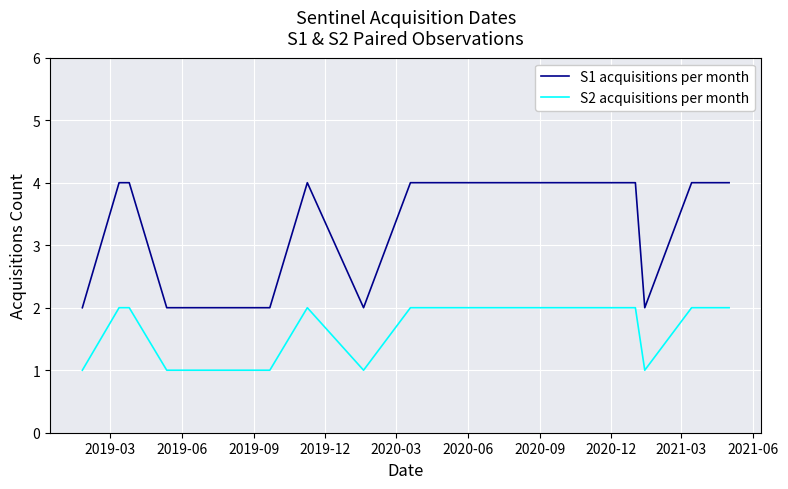

List the series in order of their peak value, lowest first.

S2 acquisitions per month, S1 acquisitions per month